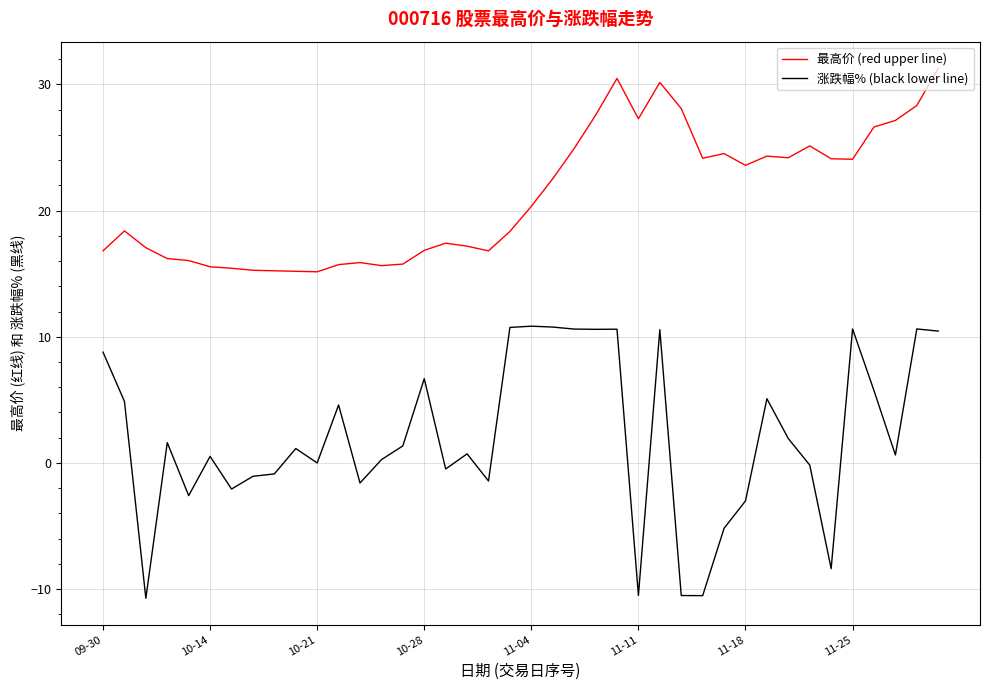

What is the highest value of the 最高价 (red upper line) series?

31.3